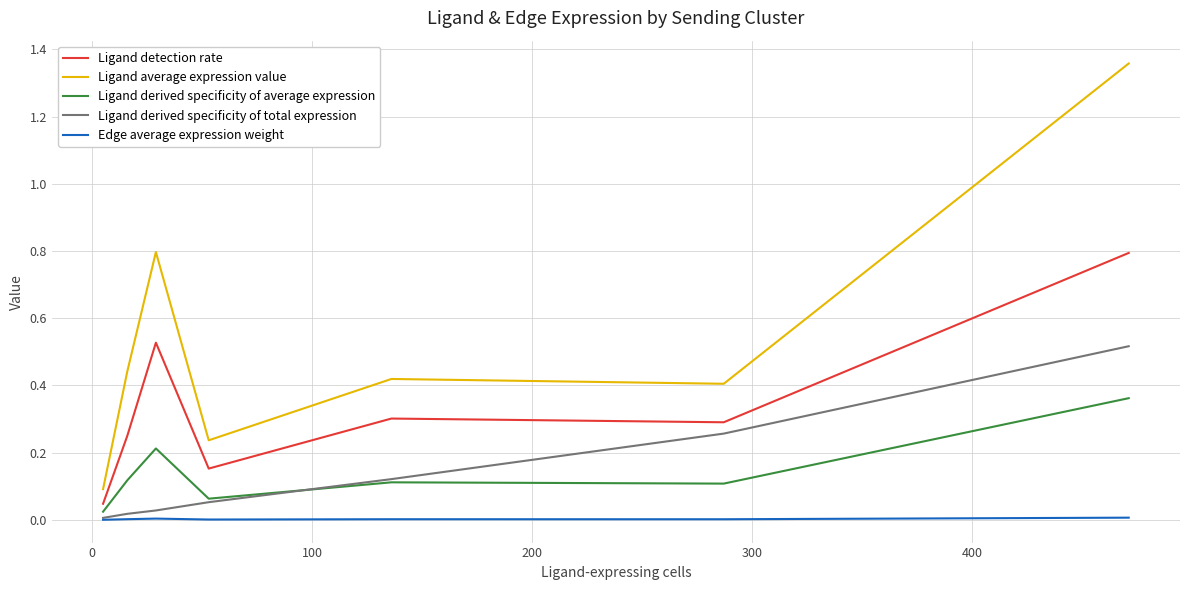

True or false: Ligand derived specificity of total expression and Ligand detection rate intersect in this chart.

False